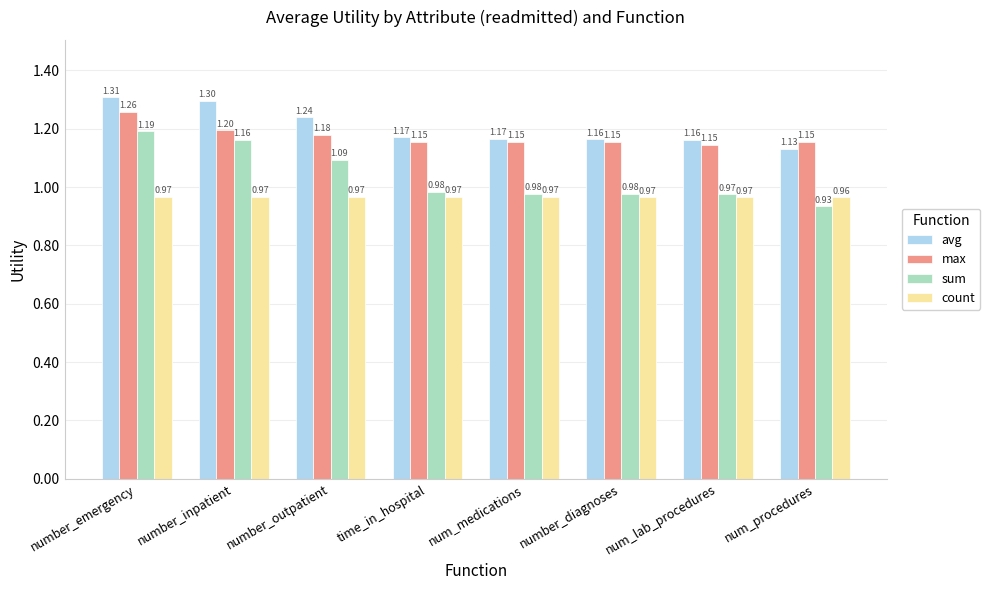

Count the count values in the range 0 to 1.

8